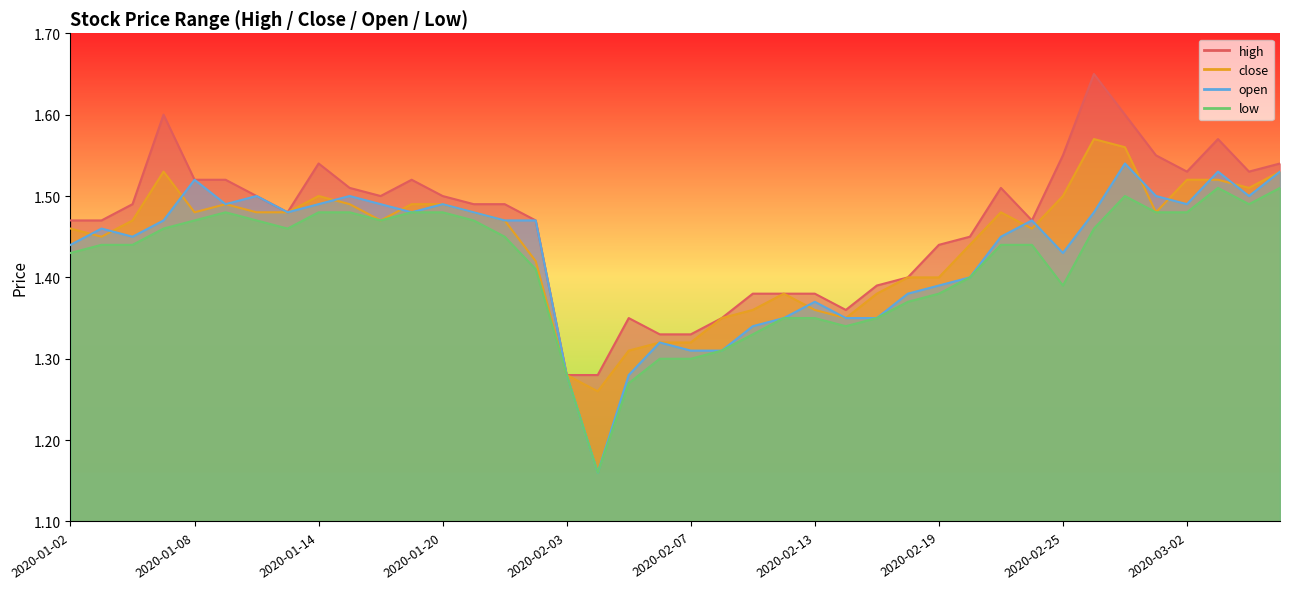

What is the sum of the low values at 2020-01-15 and 2020-01-09?

3.0